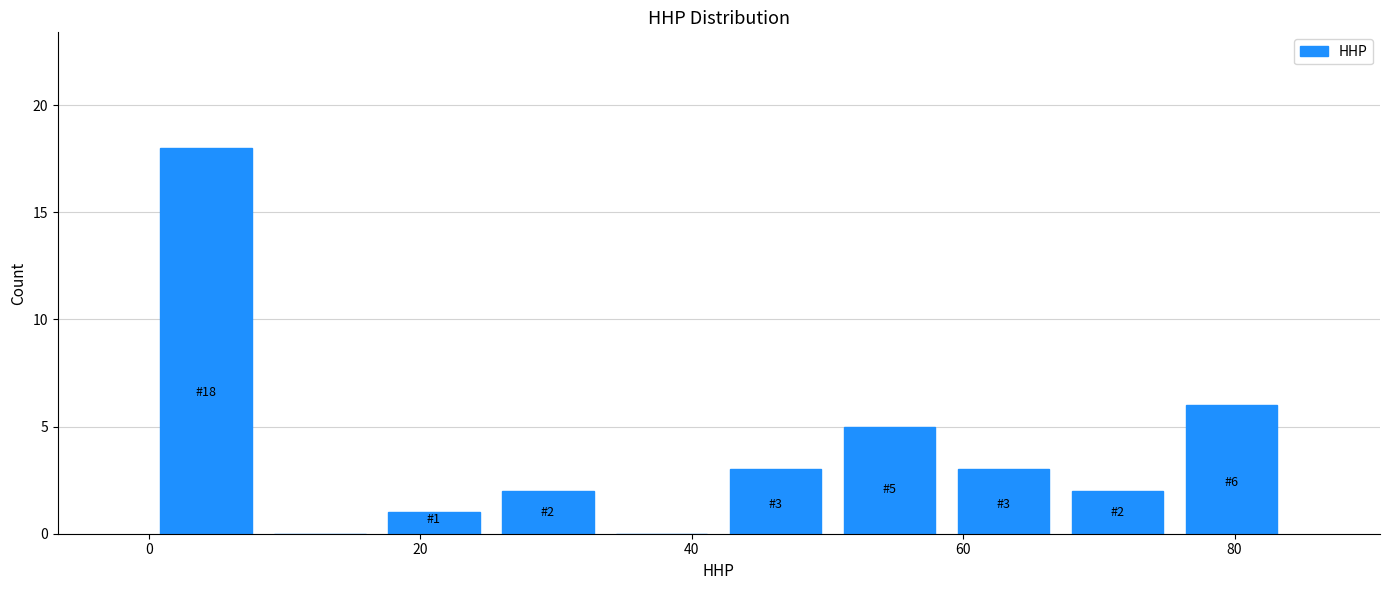

Over which range of the x-axis is the bar tallest?

0.0 to 8.4